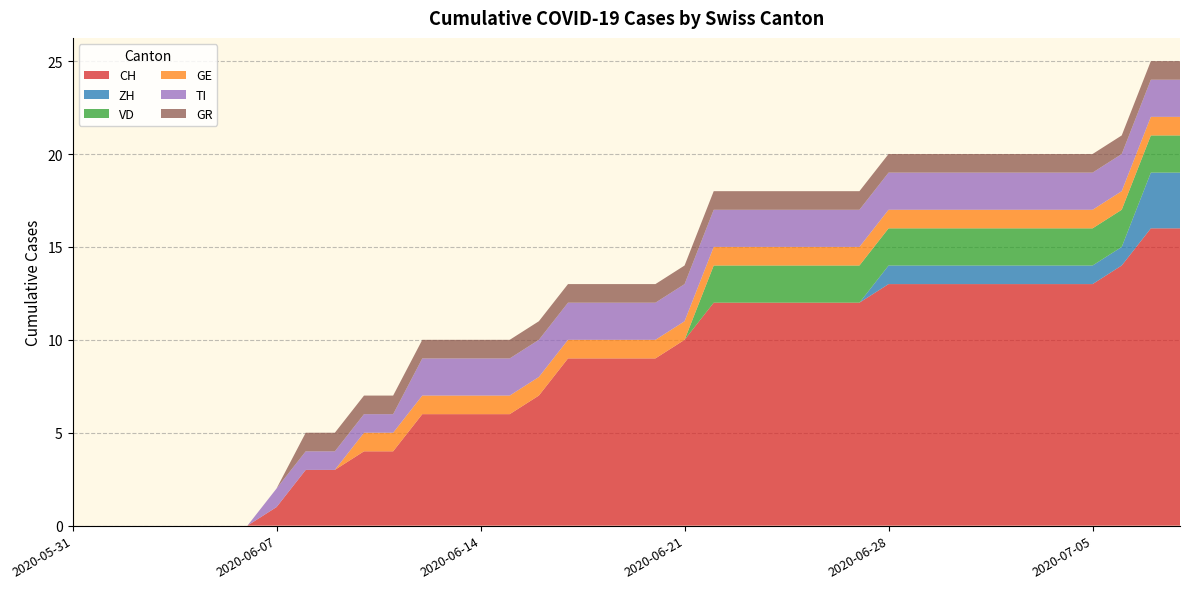

Reading right to left, list all the values displayed in this chart.

CH: 2020-07-08=16	2020-07-07=16	2020-07-06=14	2020-07-05=13	2020-07-04=13	2020-07-03=13	2020-07-02=13	2020-07-01=13	2020-06-30=13	2020-06-29=13	2020-06-28=13	2020-06-27=12	2020-06-26=12	2020-06-25=12	2020-06-24=12	2020-06-23=12	2020-06-22=12	2020-06-21=10	2020-06-20=9	2020-06-19=9	2020-06-18=9	2020-06-17=9	2020-06-16=7	2020-06-15=6	2020-06-14=6	2020-06-13=6	2020-06-12=6	2020-06-11=4	2020-06-10=4	2020-06-09=3	2020-06-08=3	2020-06-07=1	2020-06-06=0	2020-06-05=0	2020-06-04=0	2020-06-03=0	2020-06-02=0	2020-06-01=0	2020-05-31=0
ZH: 2020-07-08=3	2020-07-07=3	2020-07-06=1	2020-07-05=1	2020-07-04=1	2020-07-03=1	2020-07-02=1	2020-07-01=1	2020-06-30=1	2020-06-29=1	2020-06-28=1	2020-06-27=0	2020-06-26=0	2020-06-25=0	2020-06-24=0	2020-06-23=0	2020-06-22=0	2020-06-21=0	2020-06-20=0	2020-06-19=0	2020-06-18=0	2020-06-17=0	2020-06-16=0	2020-06-15=0	2020-06-14=0	2020-06-13=0	2020-06-12=0	2020-06-11=0	2020-06-10=0	2020-06-09=0	2020-06-08=0	2020-06-07=0	2020-06-06=0	2020-06-05=0	2020-06-04=0	2020-06-03=0	2020-06-02=0	2020-06-01=0	2020-05-31=0
VD: 2020-07-08=2	2020-07-07=2	2020-07-06=2	2020-07-05=2	2020-07-04=2	2020-07-03=2	2020-07-02=2	2020-07-01=2	2020-06-30=2	2020-06-29=2	2020-06-28=2	2020-06-27=2	2020-06-26=2	2020-06-25=2	2020-06-24=2	2020-06-23=2	2020-06-22=2	2020-06-21=0	2020-06-20=0	2020-06-19=0	2020-06-18=0	2020-06-17=0	2020-06-16=0	2020-06-15=0	2020-06-14=0	2020-06-13=0	2020-06-12=0	2020-06-11=0	2020-06-10=0	2020-06-09=0	2020-06-08=0	2020-06-07=0	2020-06-06=0	2020-06-05=0	2020-06-04=0	2020-06-03=0	2020-06-02=0	2020-06-01=0	2020-05-31=0
GE: 2020-07-08=1	2020-07-07=1	2020-07-06=1	2020-07-05=1	2020-07-04=1	2020-07-03=1	2020-07-02=1	2020-07-01=1	2020-06-30=1	2020-06-29=1	2020-06-28=1	2020-06-27=1	2020-06-26=1	2020-06-25=1	2020-06-24=1	2020-06-23=1	2020-06-22=1	2020-06-21=1	2020-06-20=1	2020-06-19=1	2020-06-18=1	2020-06-17=1	2020-06-16=1	2020-06-15=1	2020-06-14=1	2020-06-13=1	2020-06-12=1	2020-06-11=1	2020-06-10=1	2020-06-09=0	2020-06-08=0	2020-06-07=0	2020-06-06=0	2020-06-05=0	2020-06-04=0	2020-06-03=0	2020-06-02=0	2020-06-01=0	2020-05-31=0
TI: 2020-07-08=2	2020-07-07=2	2020-07-06=2	2020-07-05=2	2020-07-04=2	2020-07-03=2	2020-07-02=2	2020-07-01=2	2020-06-30=2	2020-06-29=2	2020-06-28=2	2020-06-27=2	2020-06-26=2	2020-06-25=2	2020-06-24=2	2020-06-23=2	2020-06-22=2	2020-06-21=2	2020-06-20=2	2020-06-19=2	2020-06-18=2	2020-06-17=2	2020-06-16=2	2020-06-15=2	2020-06-14=2	2020-06-13=2	2020-06-12=2	2020-06-11=1	2020-06-10=1	2020-06-09=1	2020-06-08=1	2020-06-07=1	2020-06-06=0	2020-06-05=0	2020-06-04=0	2020-06-03=0	2020-06-02=0	2020-06-01=0	2020-05-31=0
GR: 2020-07-08=1	2020-07-07=1	2020-07-06=1	2020-07-05=1	2020-07-04=1	2020-07-03=1	2020-07-02=1	2020-07-01=1	2020-06-30=1	2020-06-29=1	2020-06-28=1	2020-06-27=1	2020-06-26=1	2020-06-25=1	2020-06-24=1	2020-06-23=1	2020-06-22=1	2020-06-21=1	2020-06-20=1	2020-06-19=1	2020-06-18=1	2020-06-17=1	2020-06-16=1	2020-06-15=1	2020-06-14=1	2020-06-13=1	2020-06-12=1	2020-06-11=1	2020-06-10=1	2020-06-09=1	2020-06-08=1	2020-06-07=0	2020-06-06=0	2020-06-05=0	2020-06-04=0	2020-06-03=0	2020-06-02=0	2020-06-01=0	2020-05-31=0